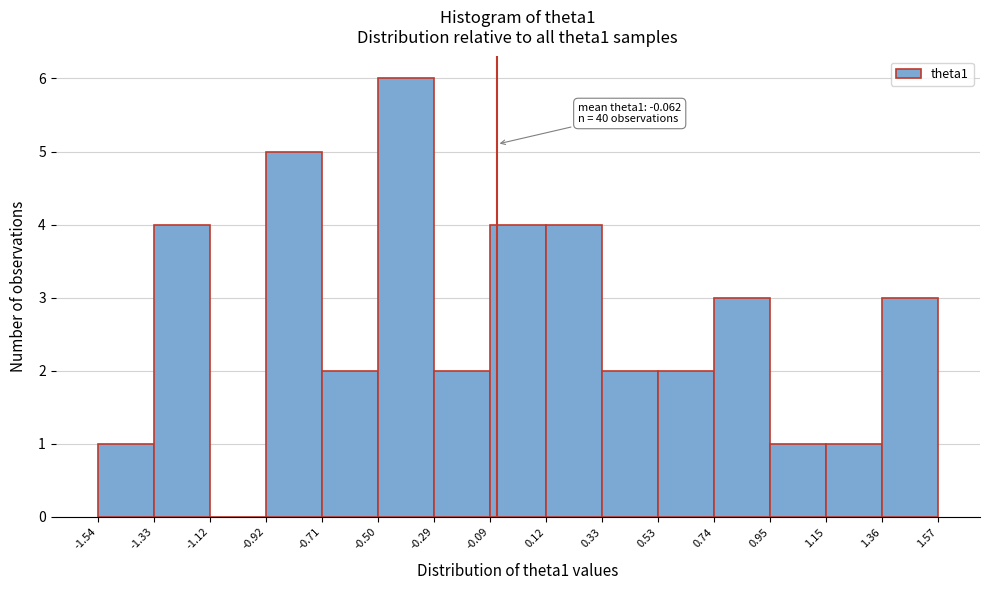

Over which range of the x-axis is the bar tallest?

-0.50 to -0.29